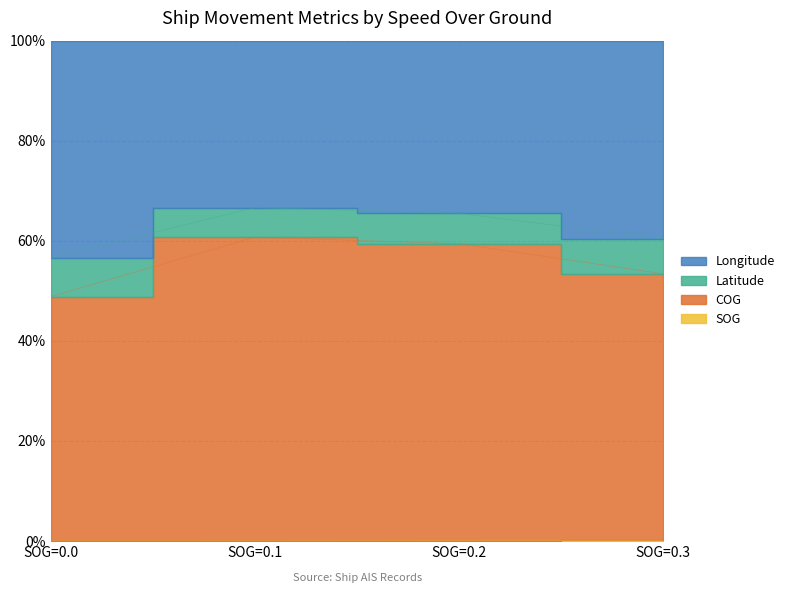

List the labels in order of COG value, smallest first.

0.0, 0.3, 0.2, 0.1